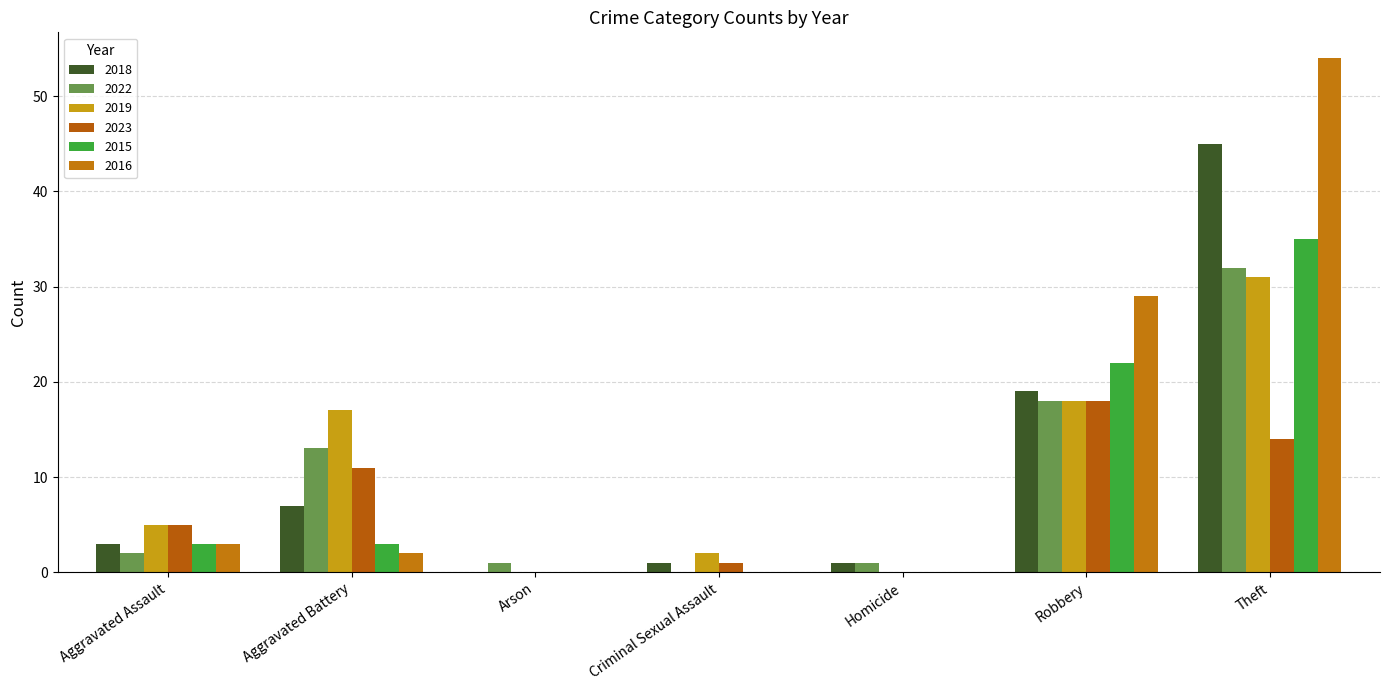

What are all the series names shown in the legend?

2018, 2022, 2019, 2023, 2015, 2016